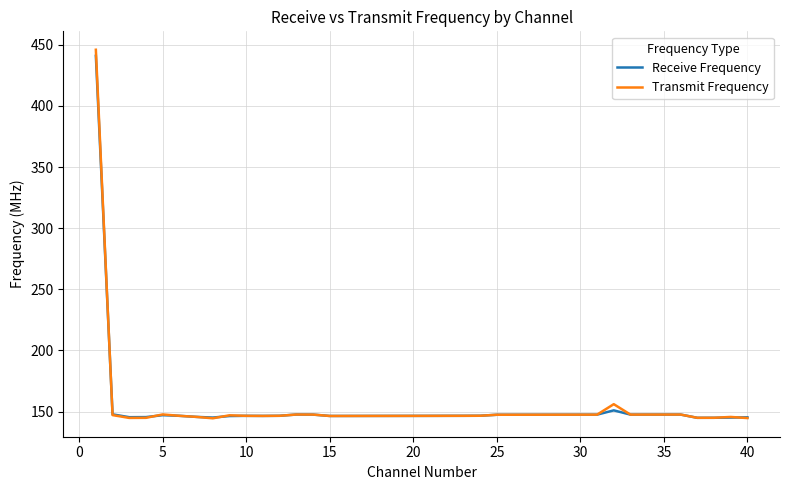

What is the maximum value shown in the chart?

446.0